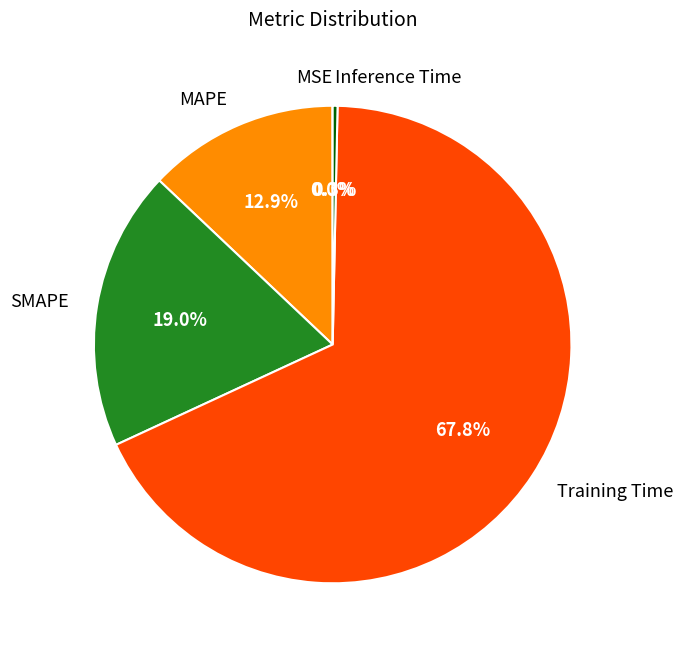

Between Training Time and MAPE, which is larger?

Training Time